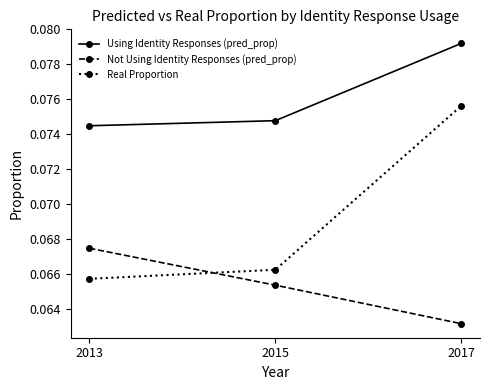

Count the Not Using Identity Responses (pred_prop) values in the range 0 to 1.

3